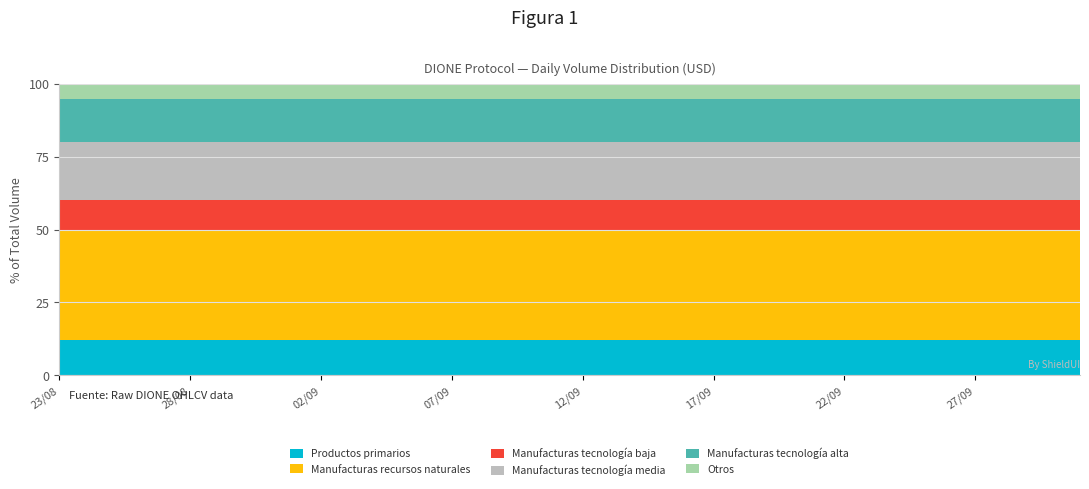

What are all the series names shown in the legend?

Productos primarios, Manufacturas recursos naturales, Manufacturas tecnología baja, Manufacturas tecnología media, Manufacturas tecnología alta, Otros